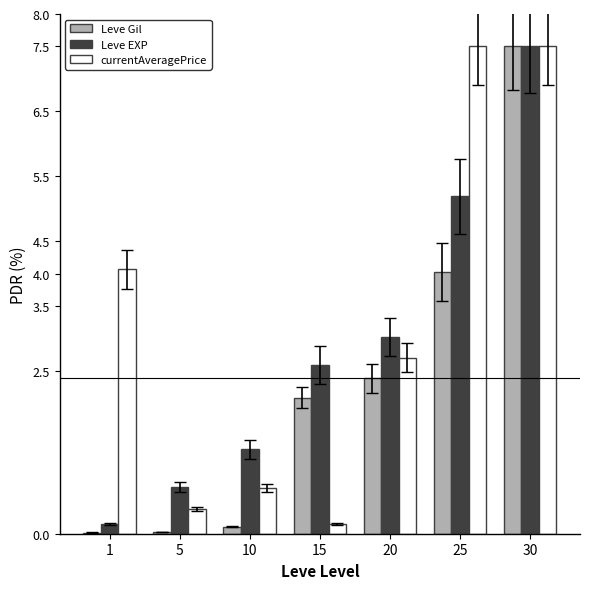

The value of Leve EXP at 25 is 5.2. True or false?

True